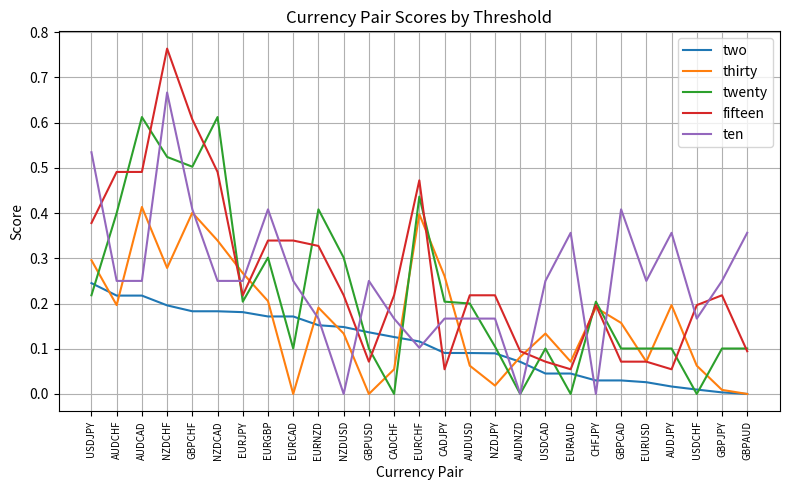

List the series in order of their peak value, highest first.

fifteen, ten, twenty, thirty, two